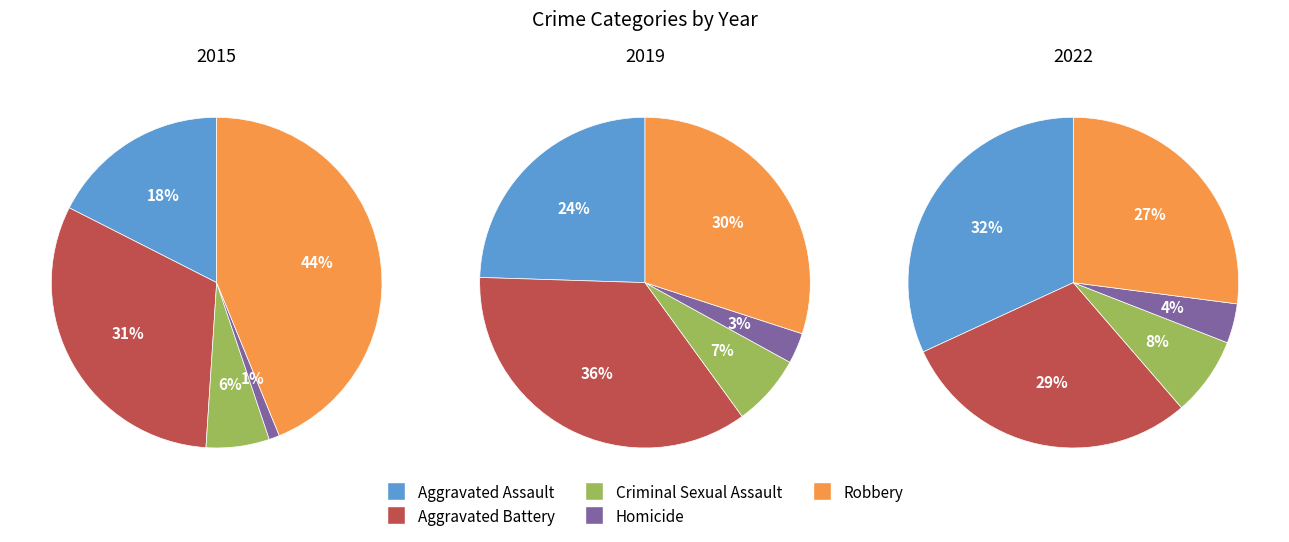

To the nearest percent, what is the difference between the Aggravated Assault and Criminal Sexual Assault slice percentages?

11%